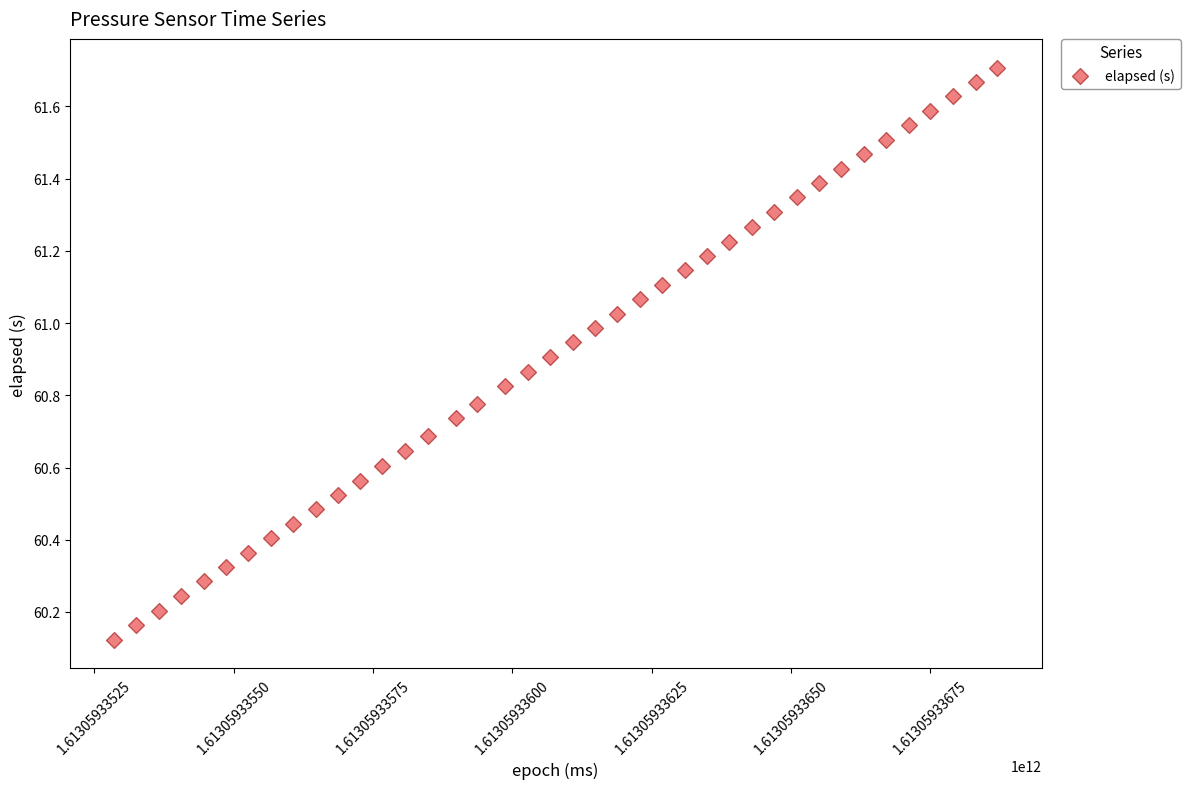

What is the range of X values (max minus min)?

1585.0